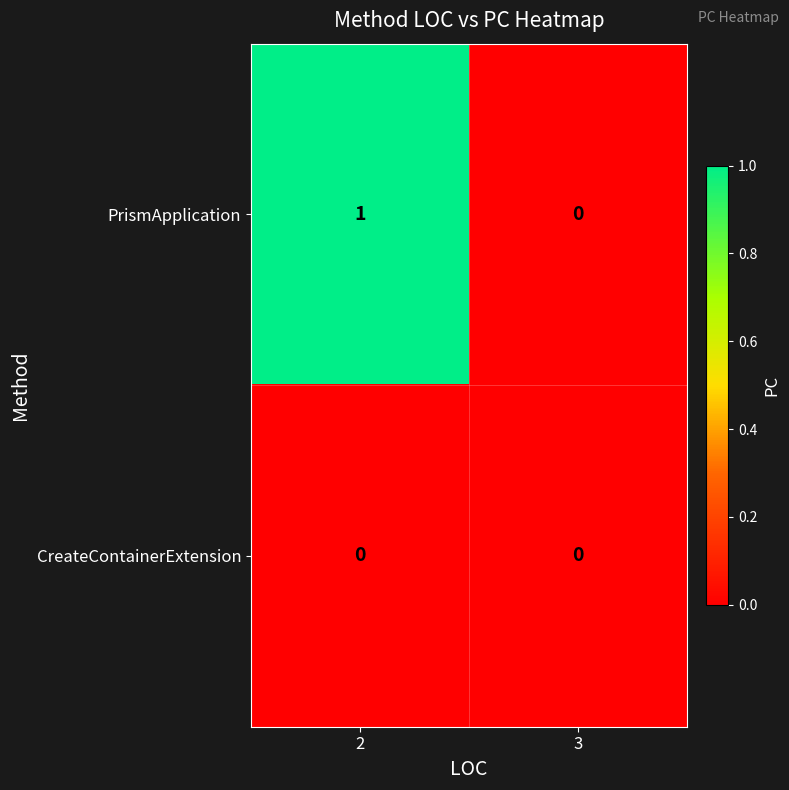

At 2, list the series in order from largest to smallest.

PrismApplication, CreateContainerExtension